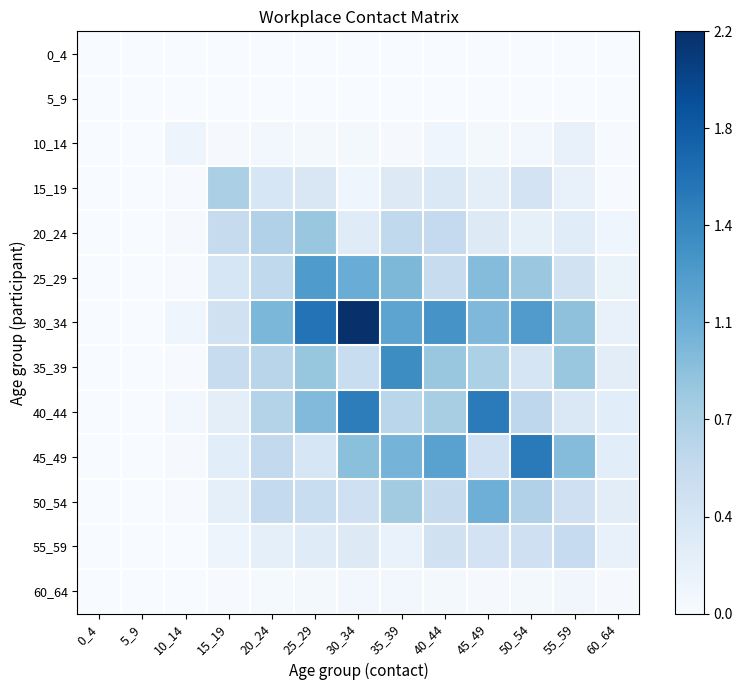

At which category is the sum across all series the highest?

30_34